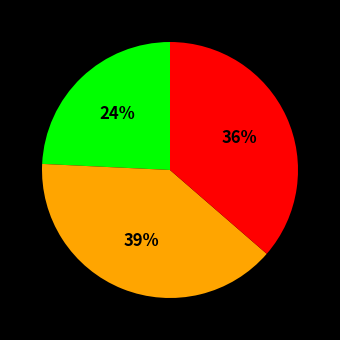

To the nearest percent, what is the difference between the largest and smallest slice percentages?

15%